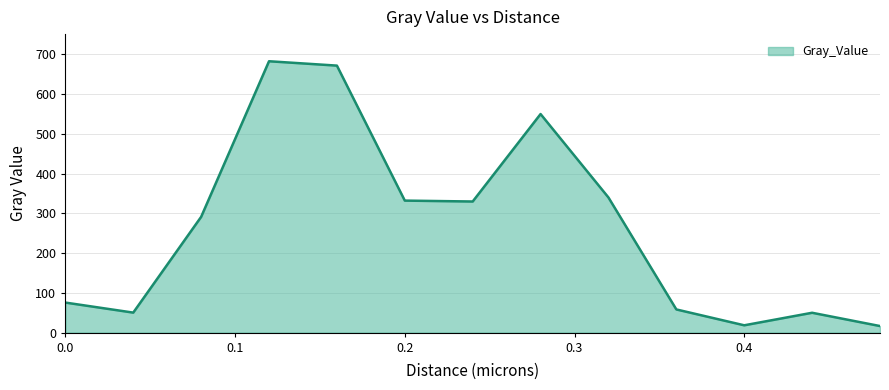

What is the greatest value displayed?

682.8